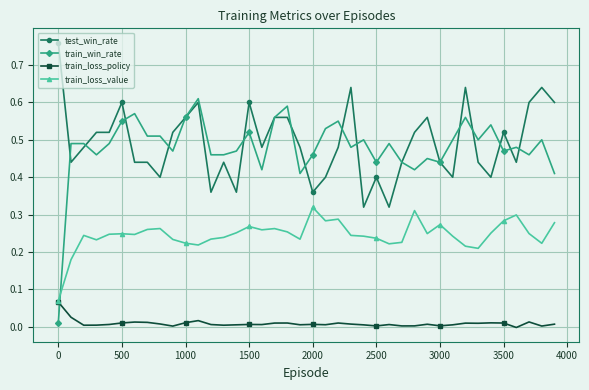

Which series has the largest range (max minus min)?

train_win_rate